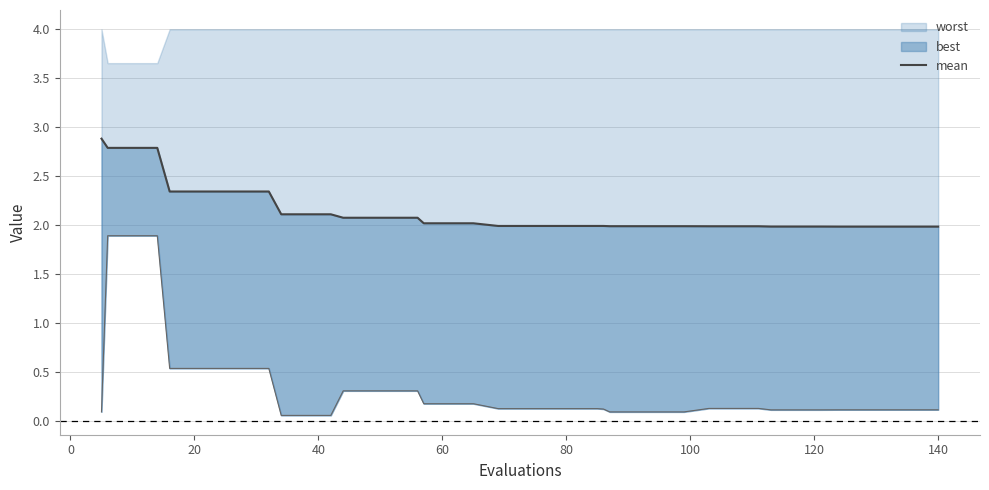

What is the sum of all values?

85.4